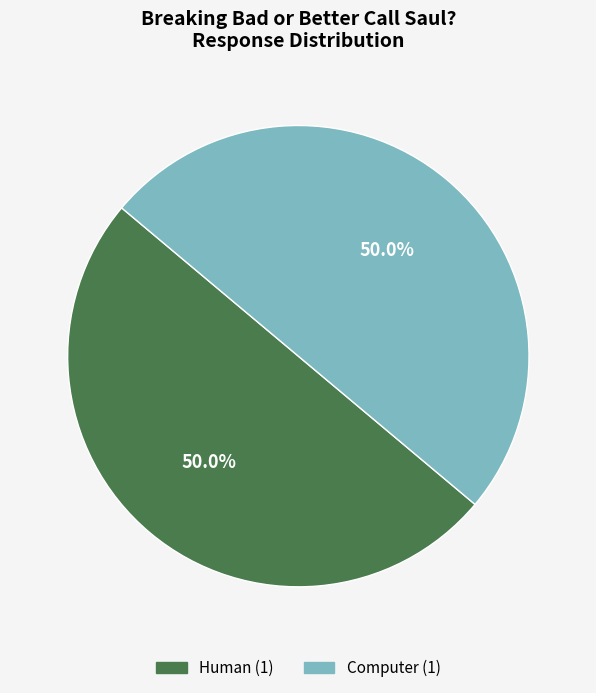

Count the number of slices in the pie.

2